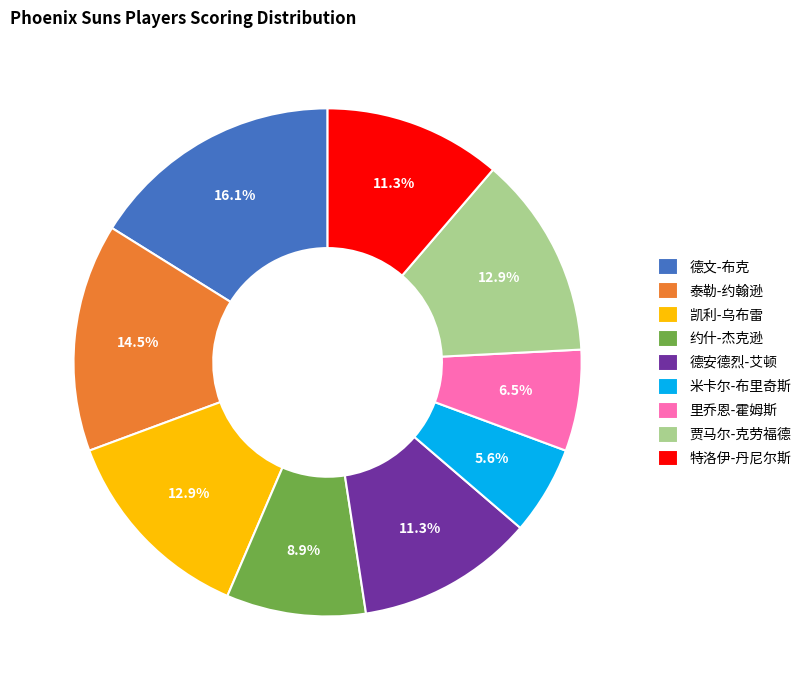

To the nearest percent, what portion does 特洛伊-丹尼尔斯 represent?

11%